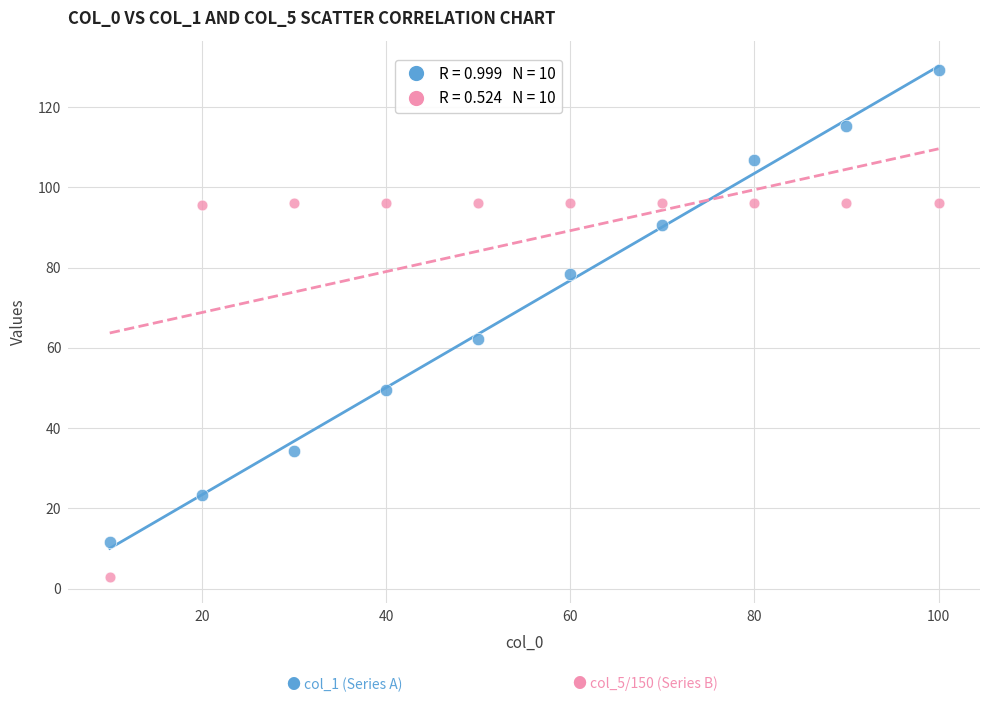

Across all series, what Y value is closest to 65?

62.3